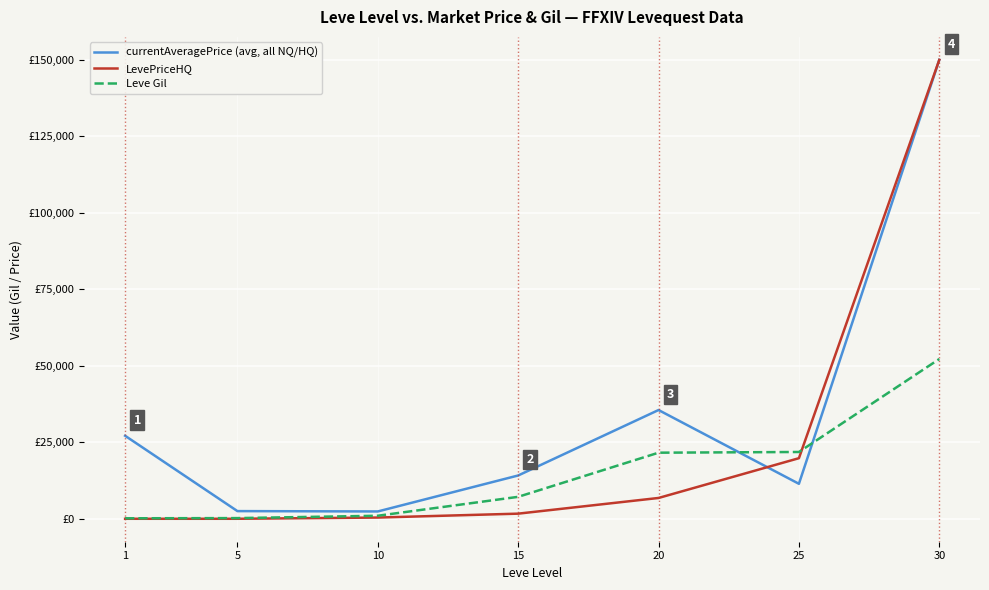

The currentAveragePrice (avg, all NQ/HQ) series shows 35542 at 20. True or false?

True